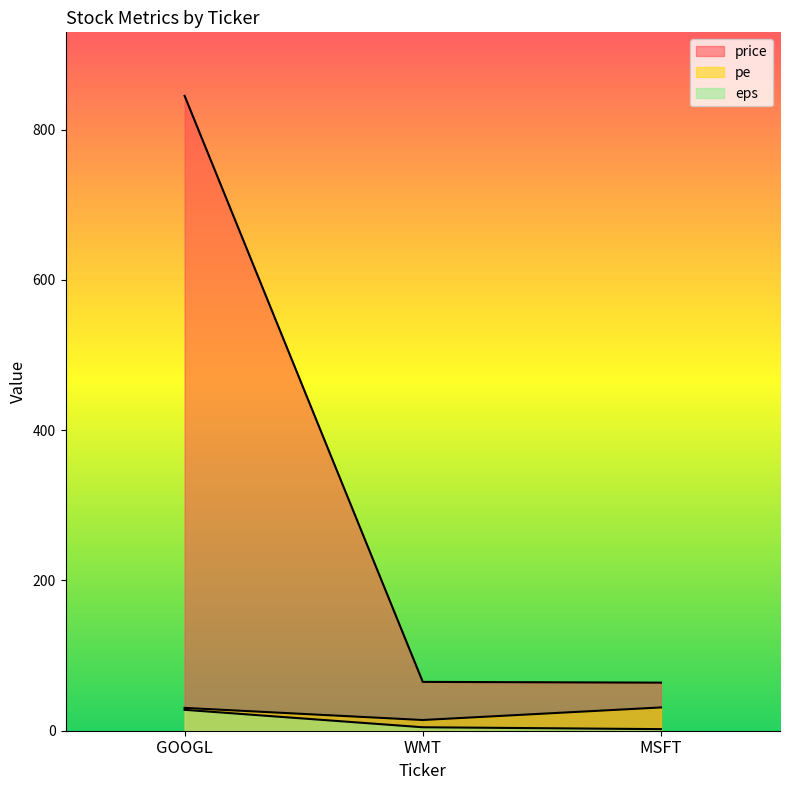

Is it true that price equals 13.4 at WMT?

False